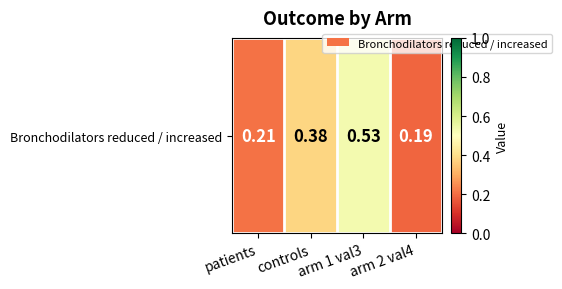

What is the greatest value displayed?

0.5